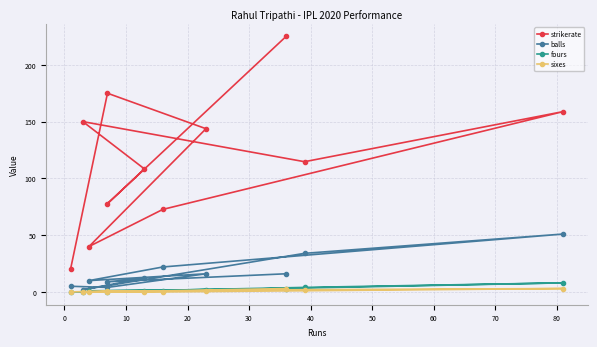

What is the average value of the fours series?

1.9